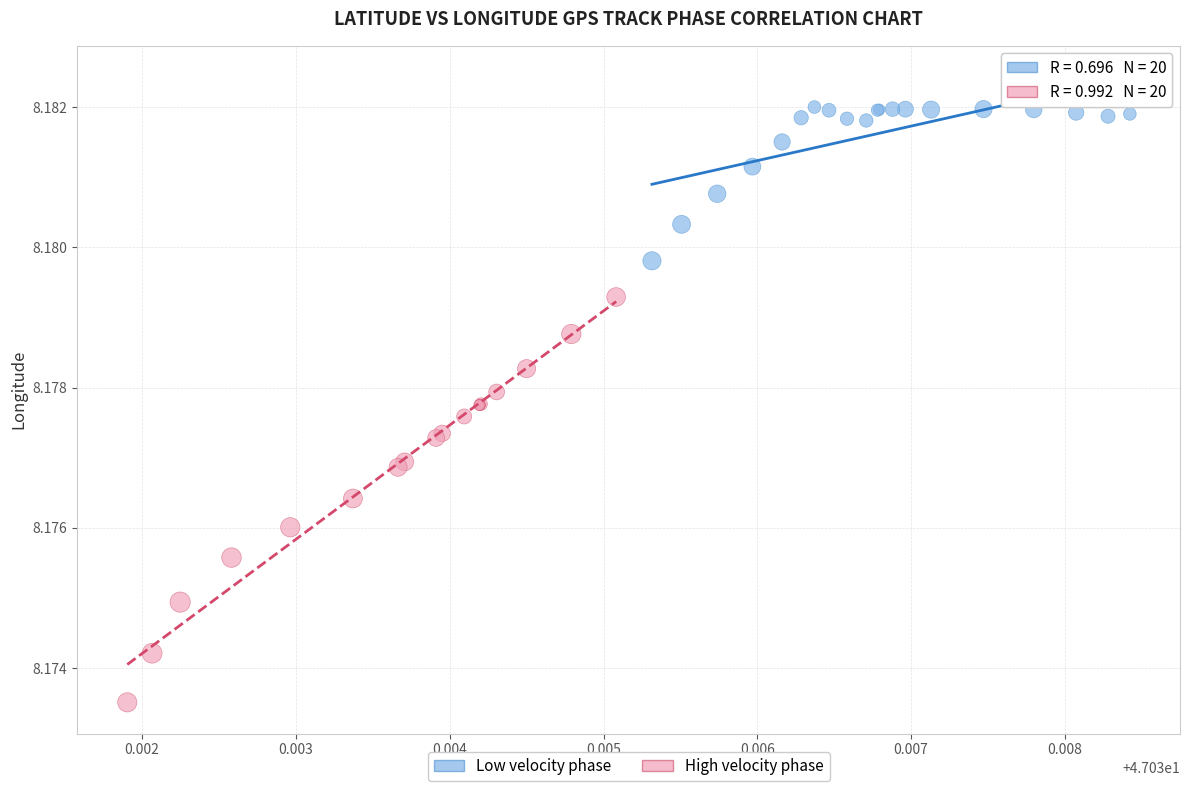

Which series has the largest Y range (max minus min)?

High velocity phase